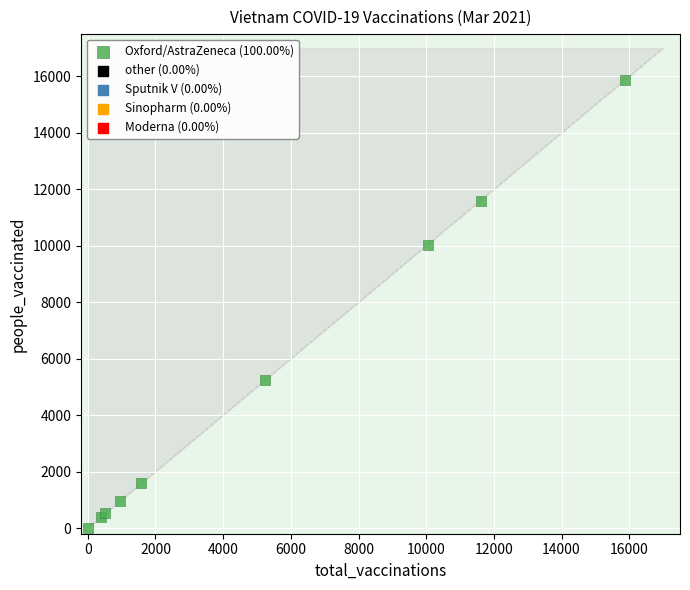

What Y value in the scatter plot is closest to 7932?

10041